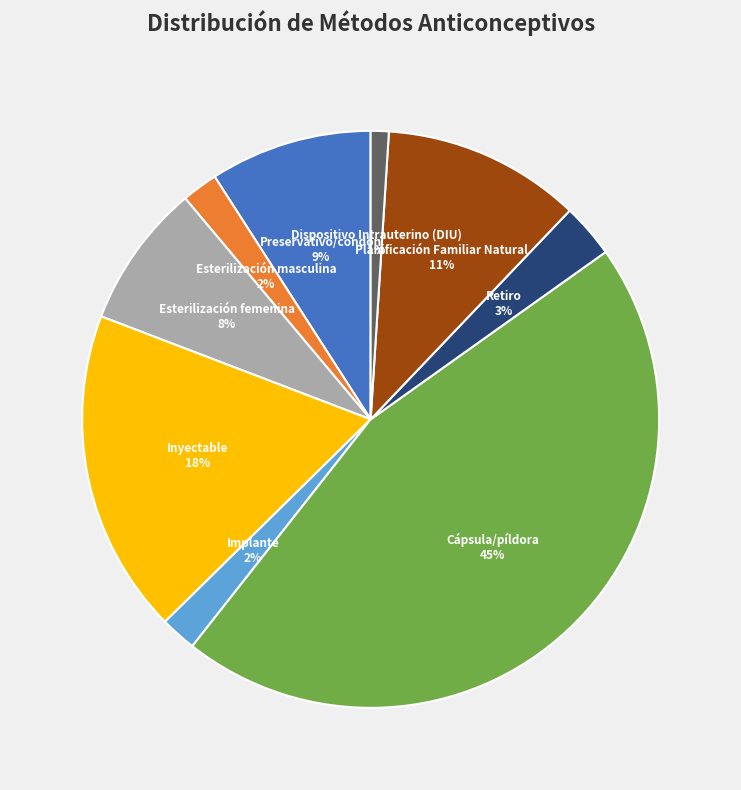

How many slices are in this pie chart?

9